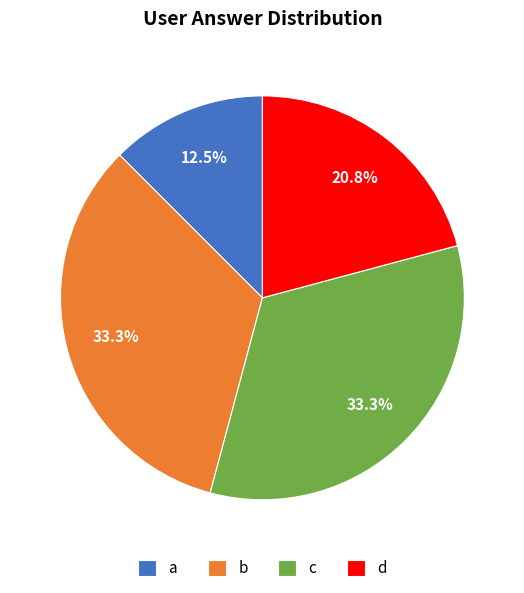

Between b and a, which is larger?

b